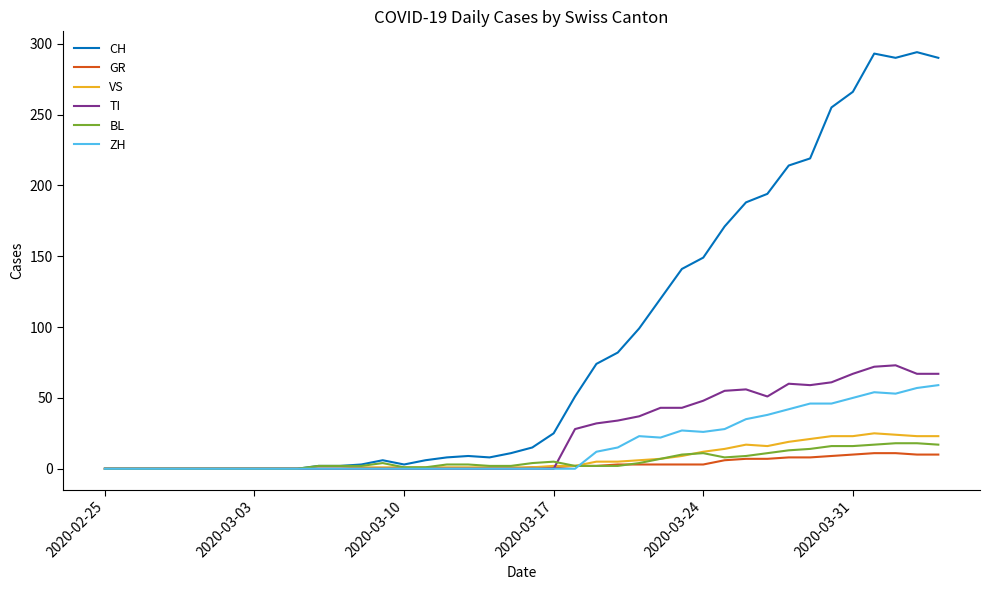

Which series has the largest total across all categories?

CH